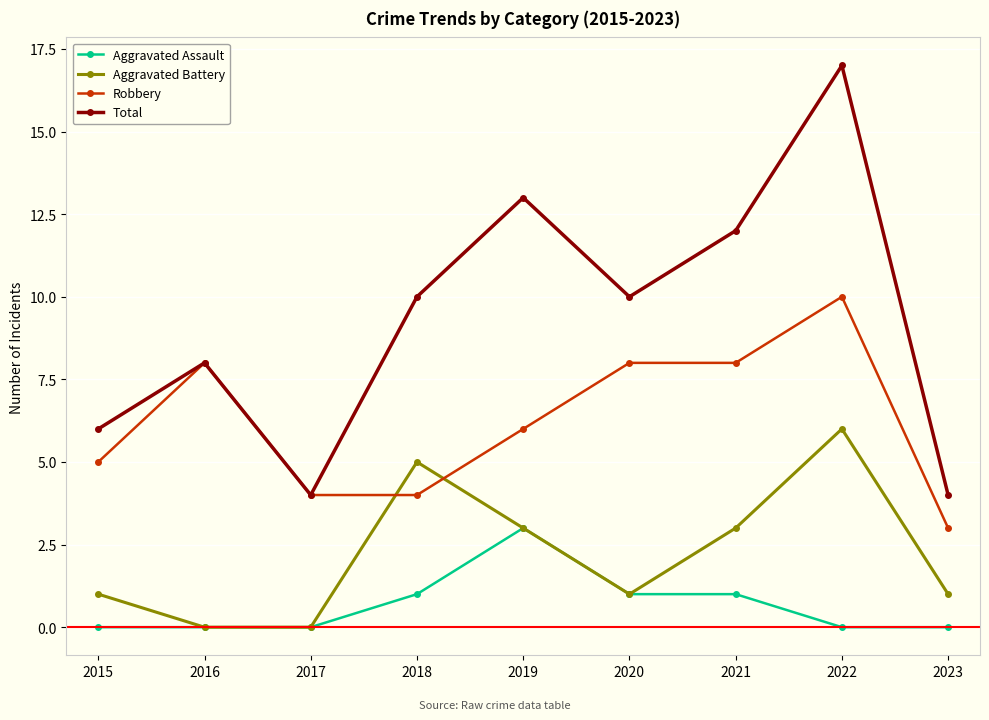

What is the difference between the Total values at 2020 and 2016?

2